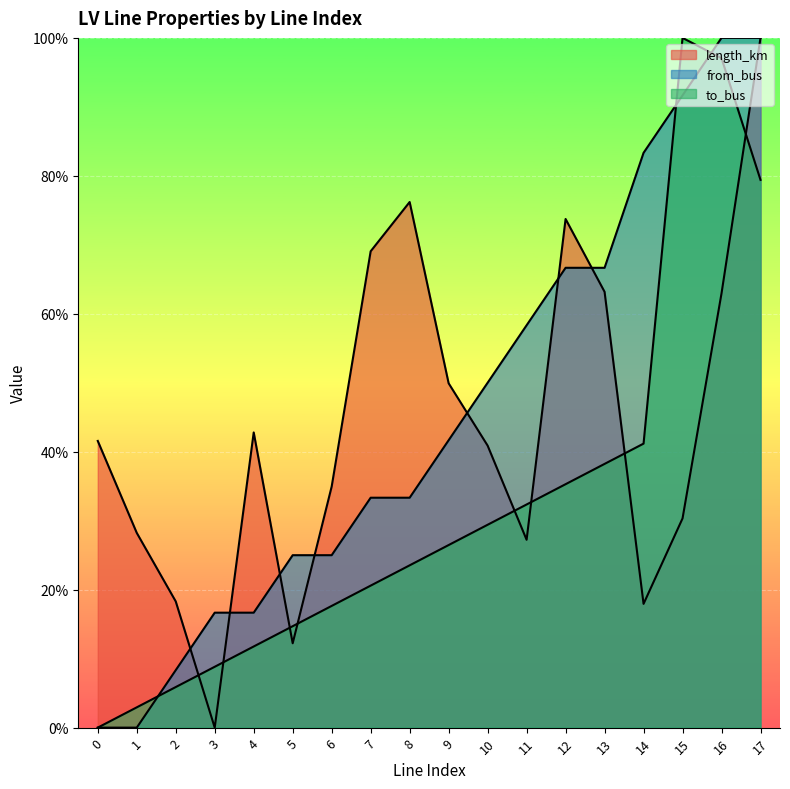

Is it true that from_bus equals 0.0 at 0?

True